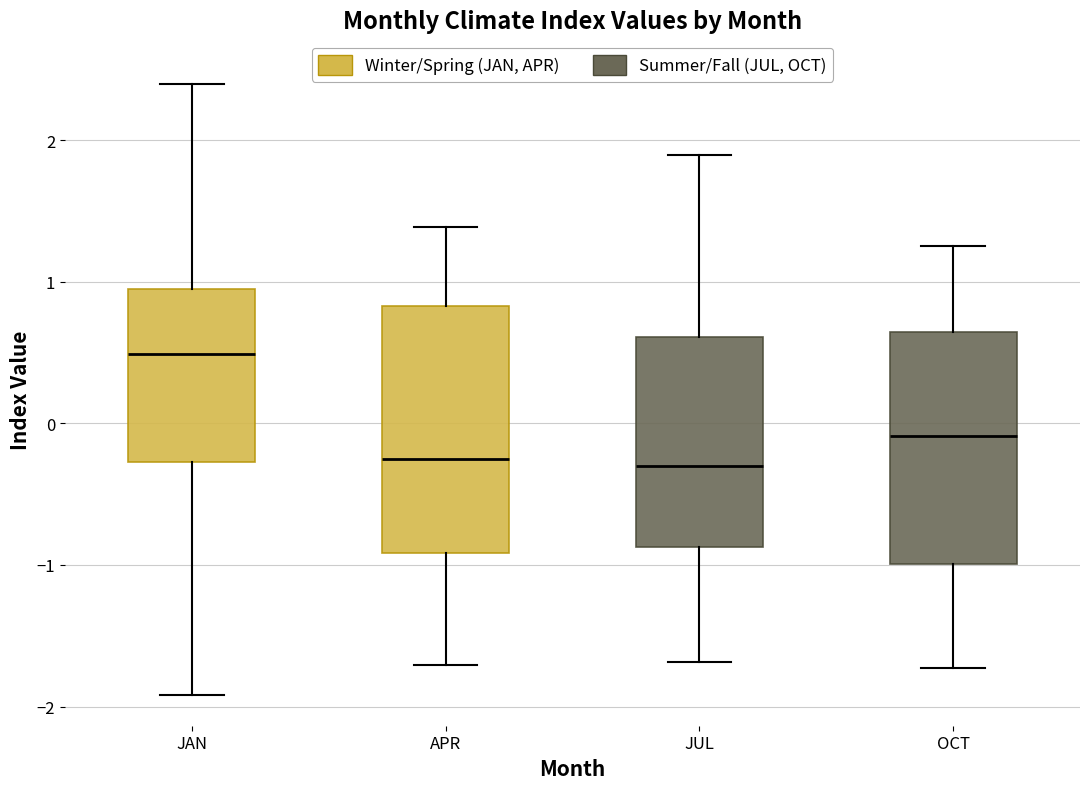

Where does the lower whisker of the box for JUL end on the y-axis? The values are not printed on the chart, so give them approximately, as read against the axis.

-1.7